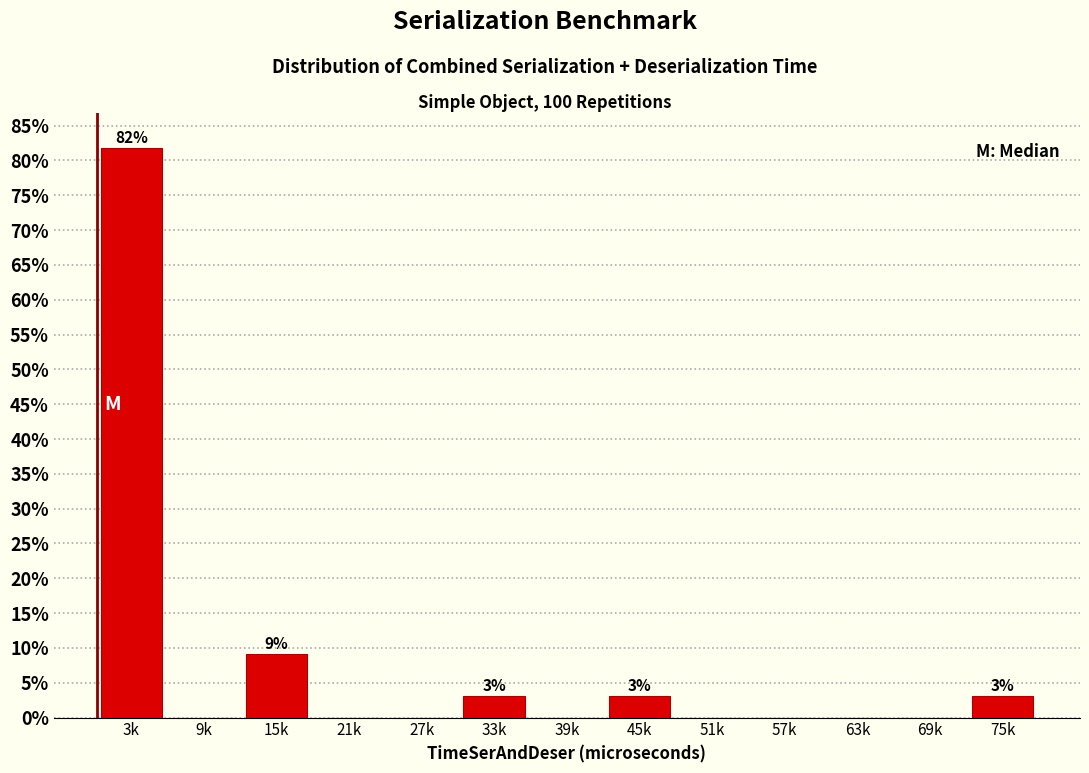

Reading left to right, what are all the values shown in this chart?

3k=81.8	9k=0.0	15k=9.1	21k=0.0	27k=0.0	33k=3.0	39k=0.0	45k=3.0	51k=0.0	57k=0.0	63k=0.0	69k=0.0	75k=3.0